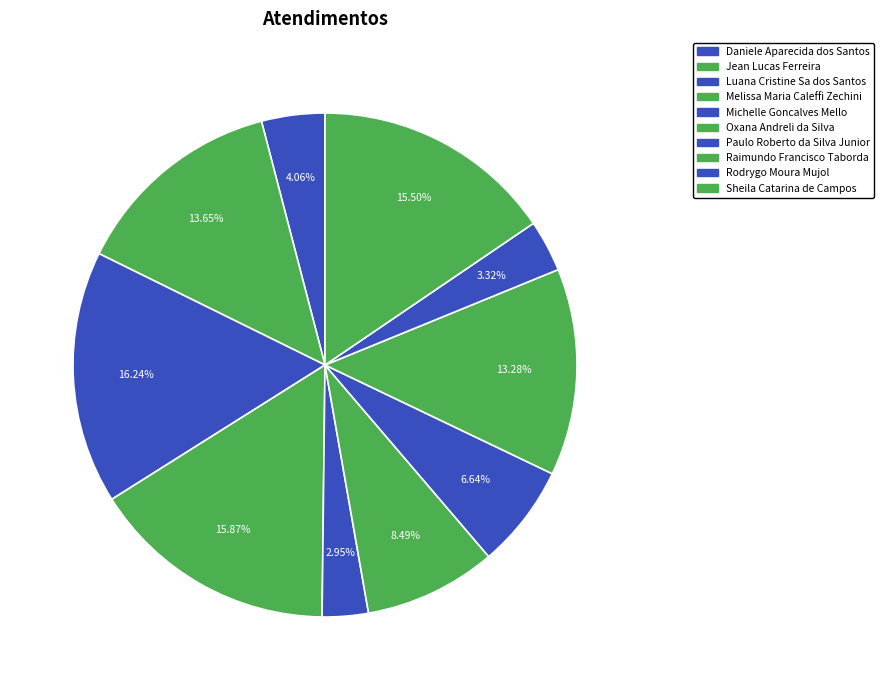

What is the smallest slice in the pie chart?

Michelle Goncalves Mello